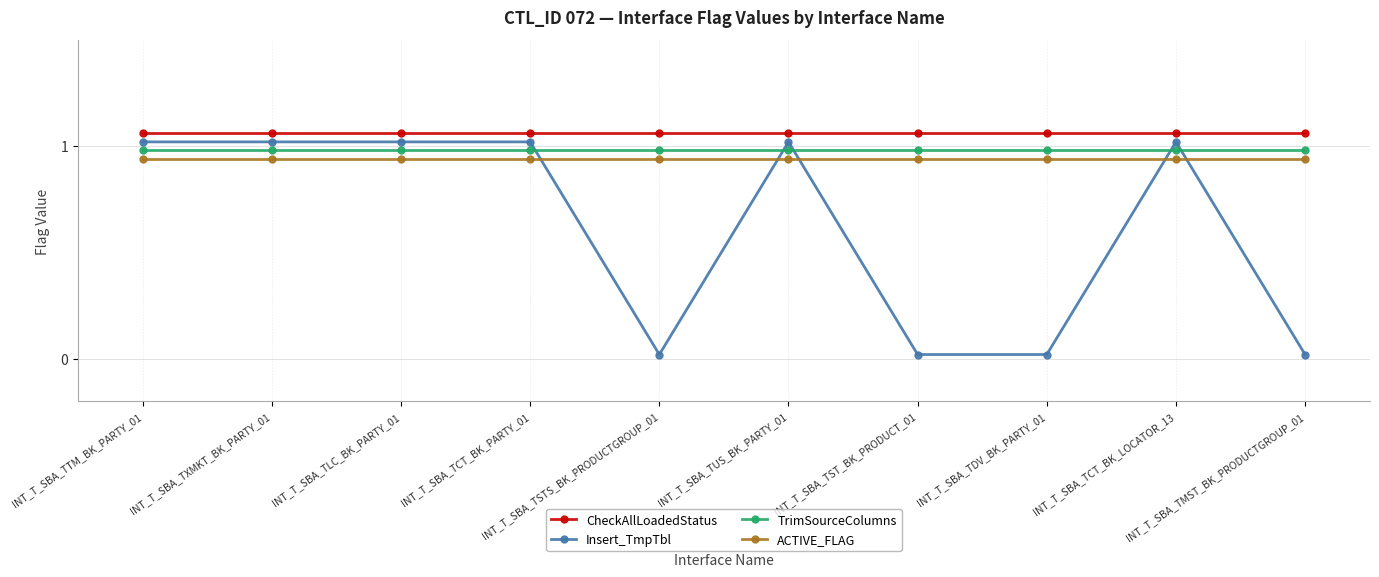

Which series has the widest spread of values?

Insert_TmpTbl